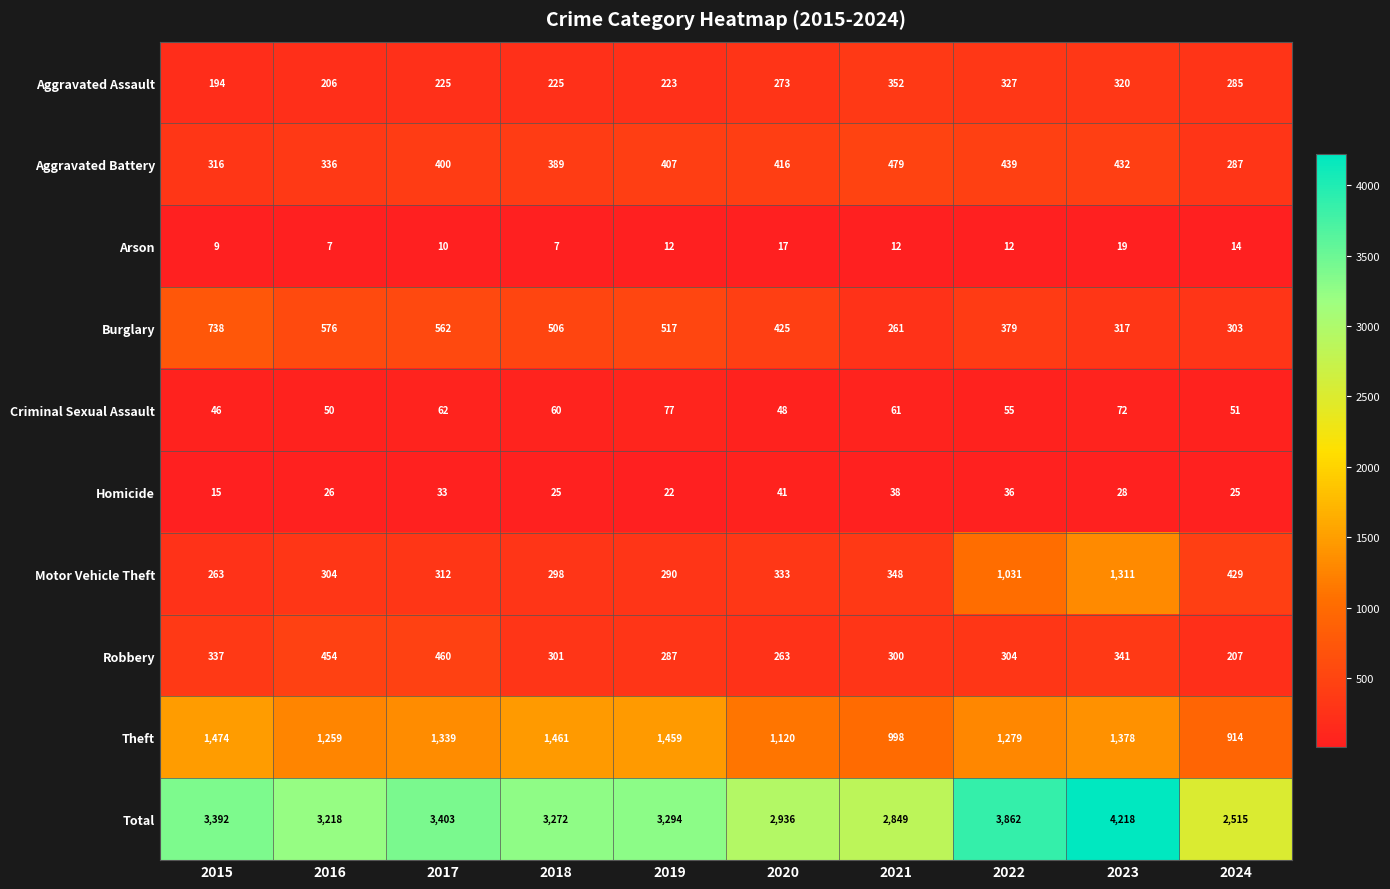

What is the sum of the Burglary values at 2019 and 2024?

820